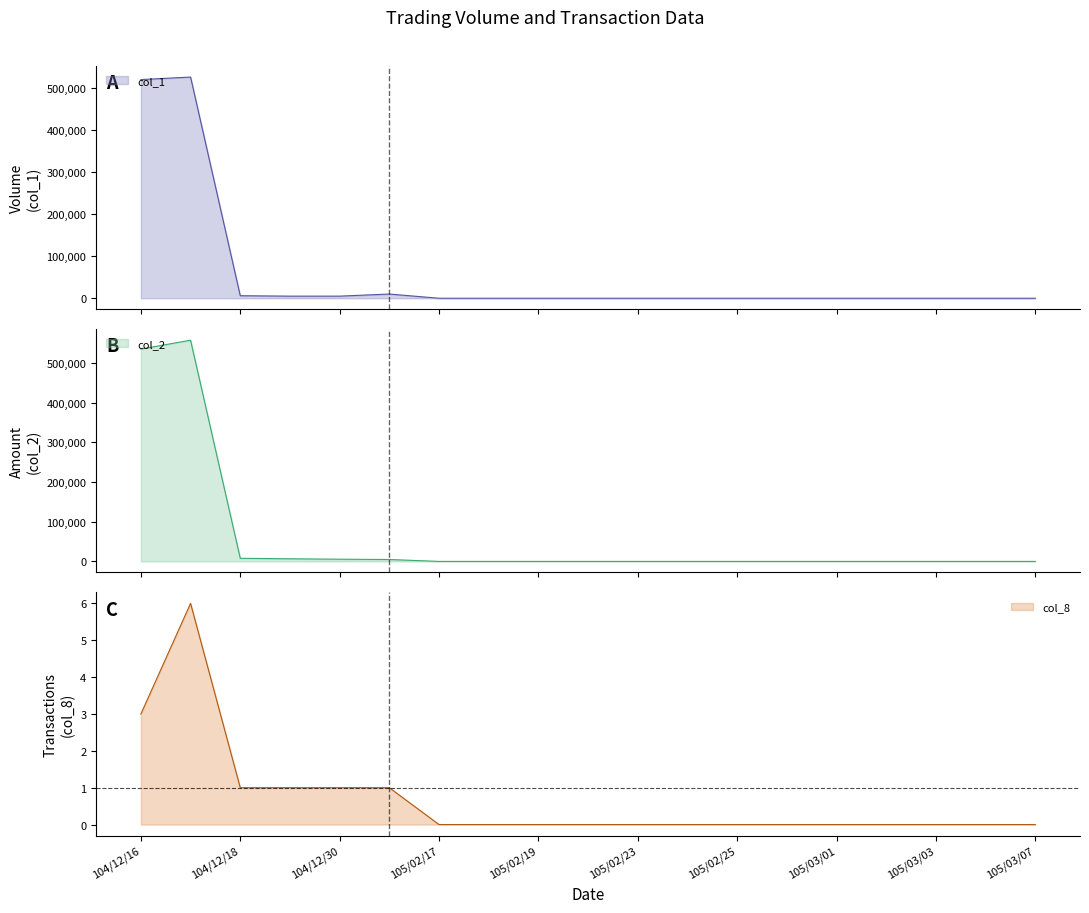

Is it true that col_8 equals 2 at 105/02/23?

False